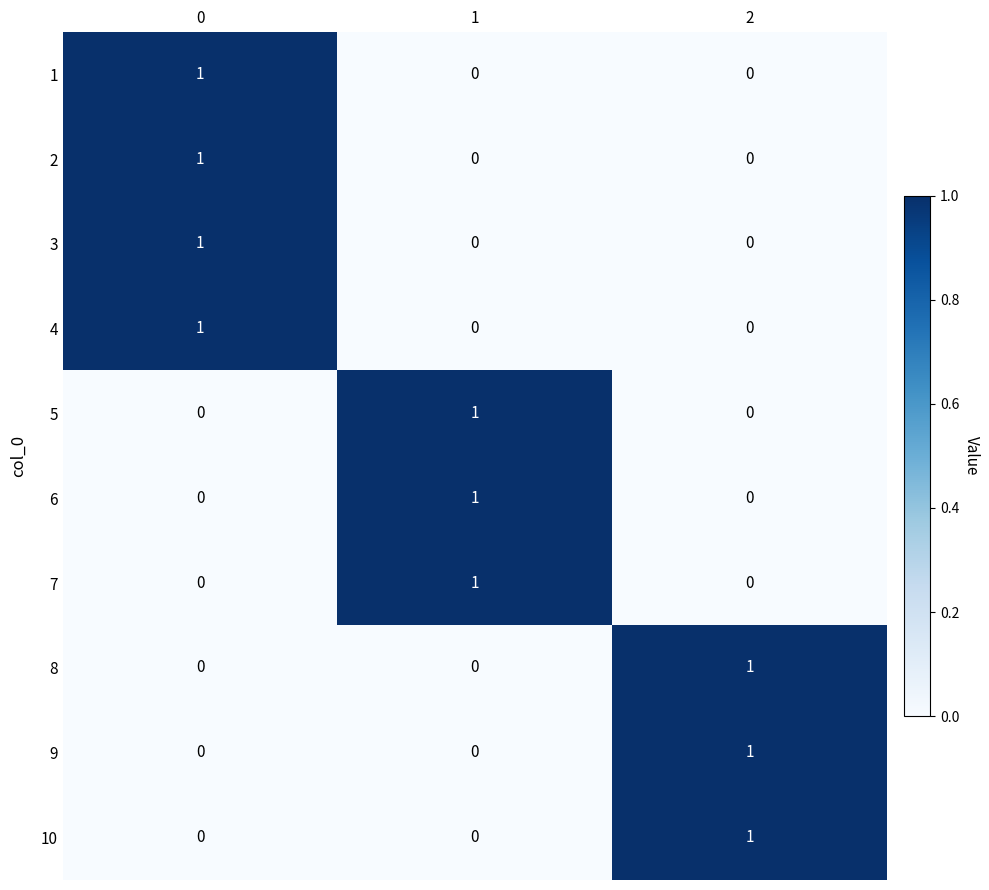

What is the difference between the highest and lowest values at 0?

1